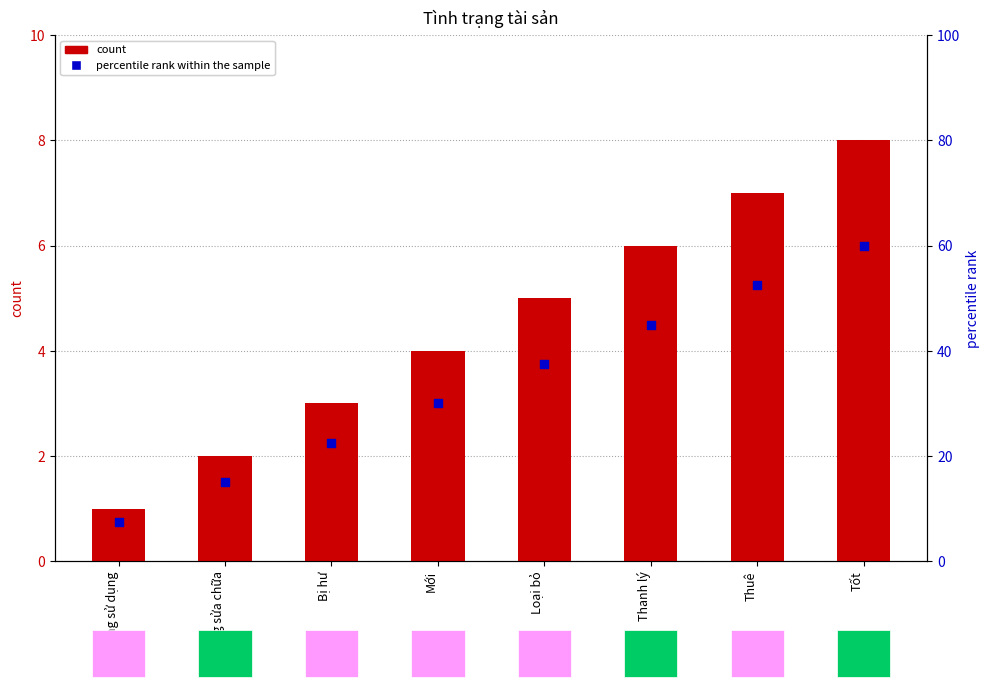

At which category is the sum across all series the highest?

Tốt